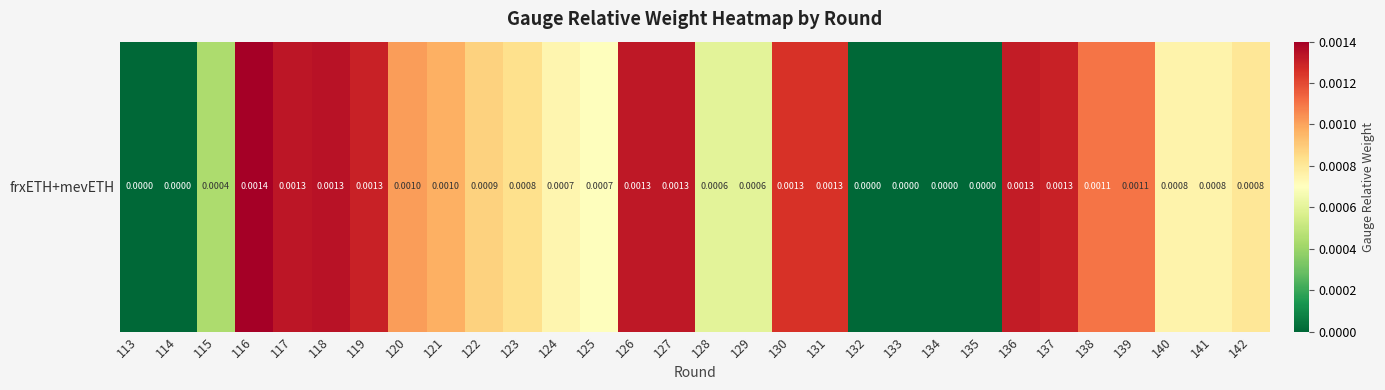

Which label corresponds to the smallest value in the chart?

113